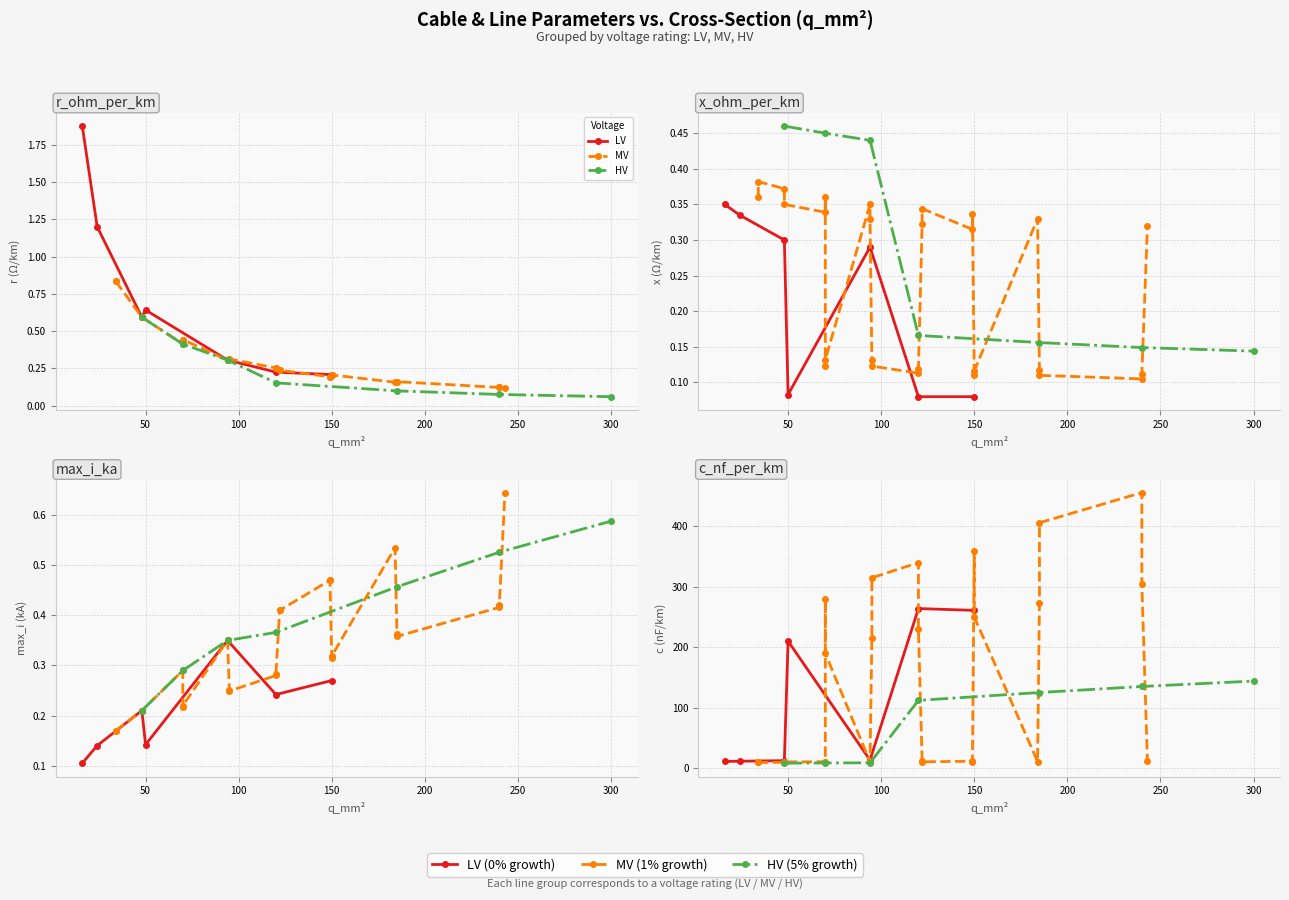

What is the highest value of the c_nf_per_km series?

456.0